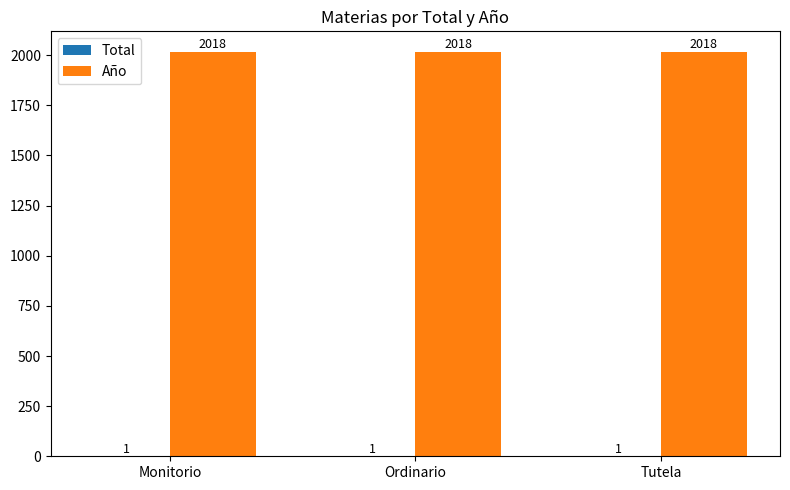

What is the maximum value shown in the chart?

2018